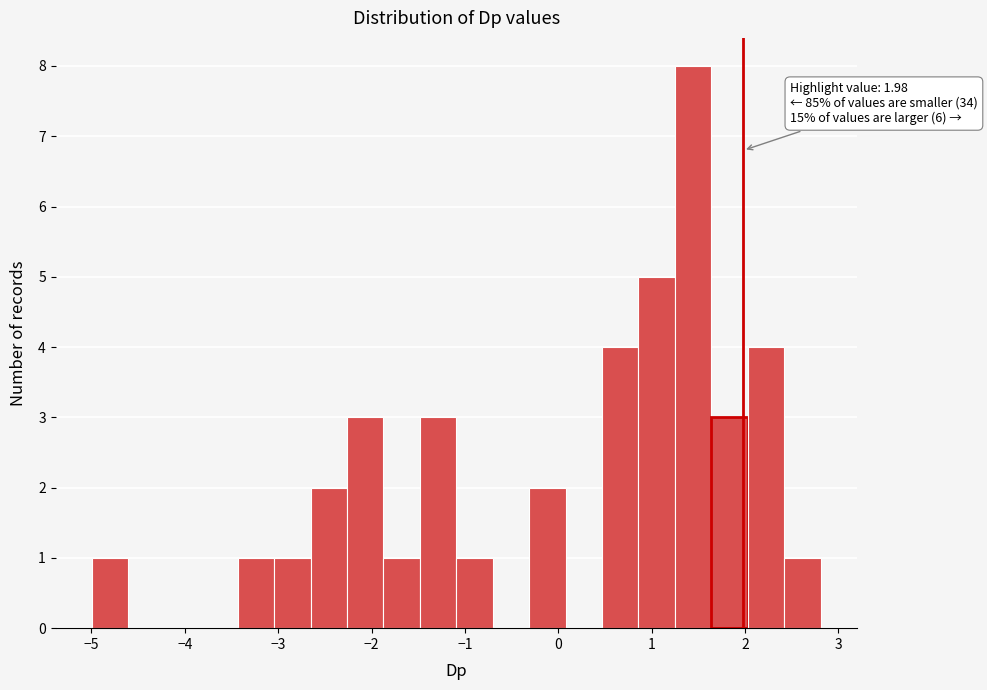

Read against the x-axis, roughly where is the centre of the tallest bar?

1.4